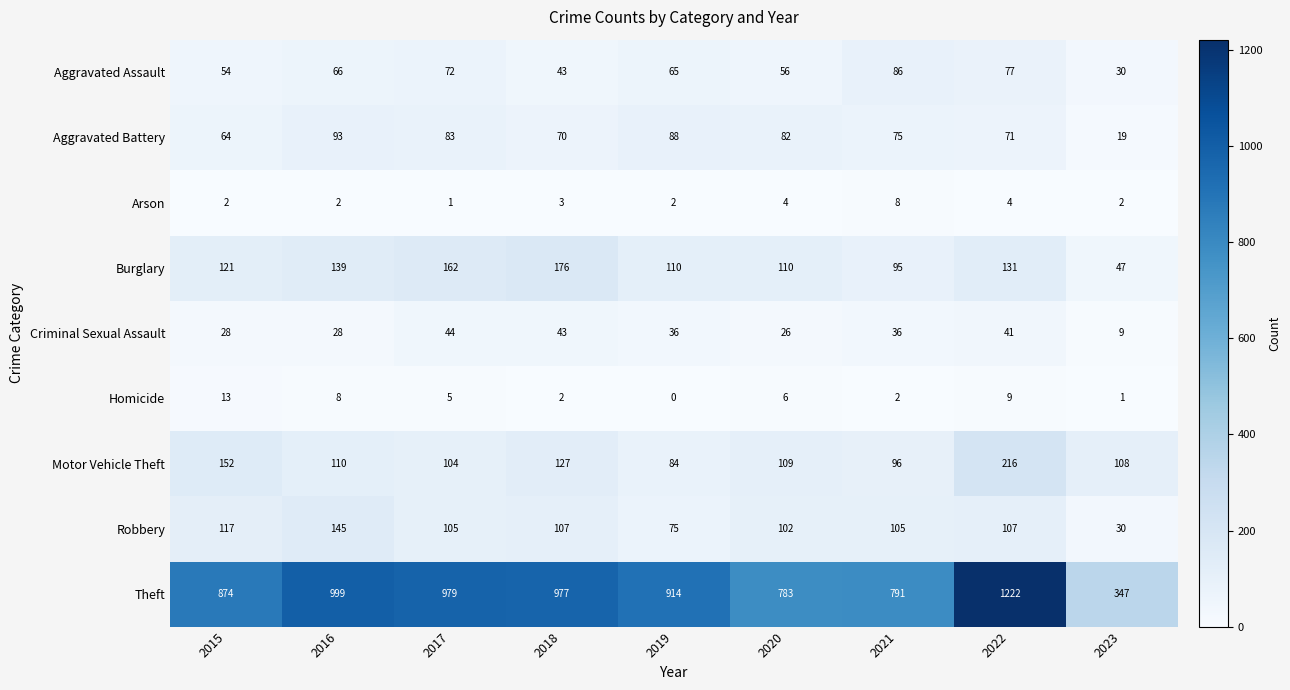

What is the difference between the Robbery values at 2017 and 2019?

30